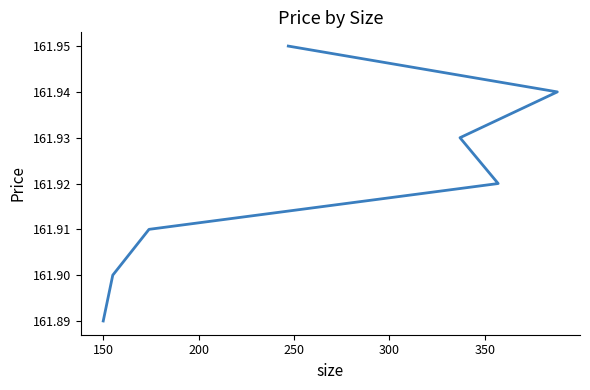

What is the average value?

161.9